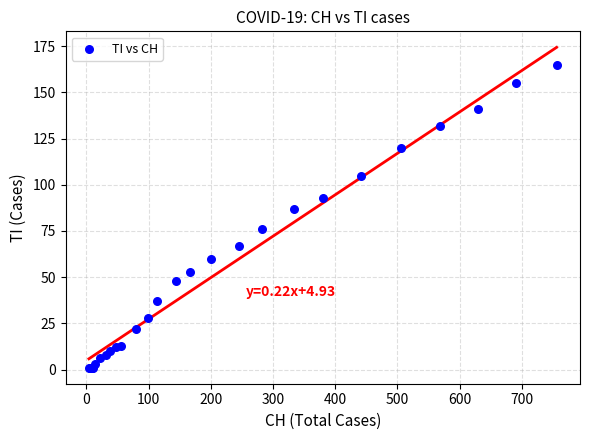

What Y value in the scatter plot is closest to 83?

87